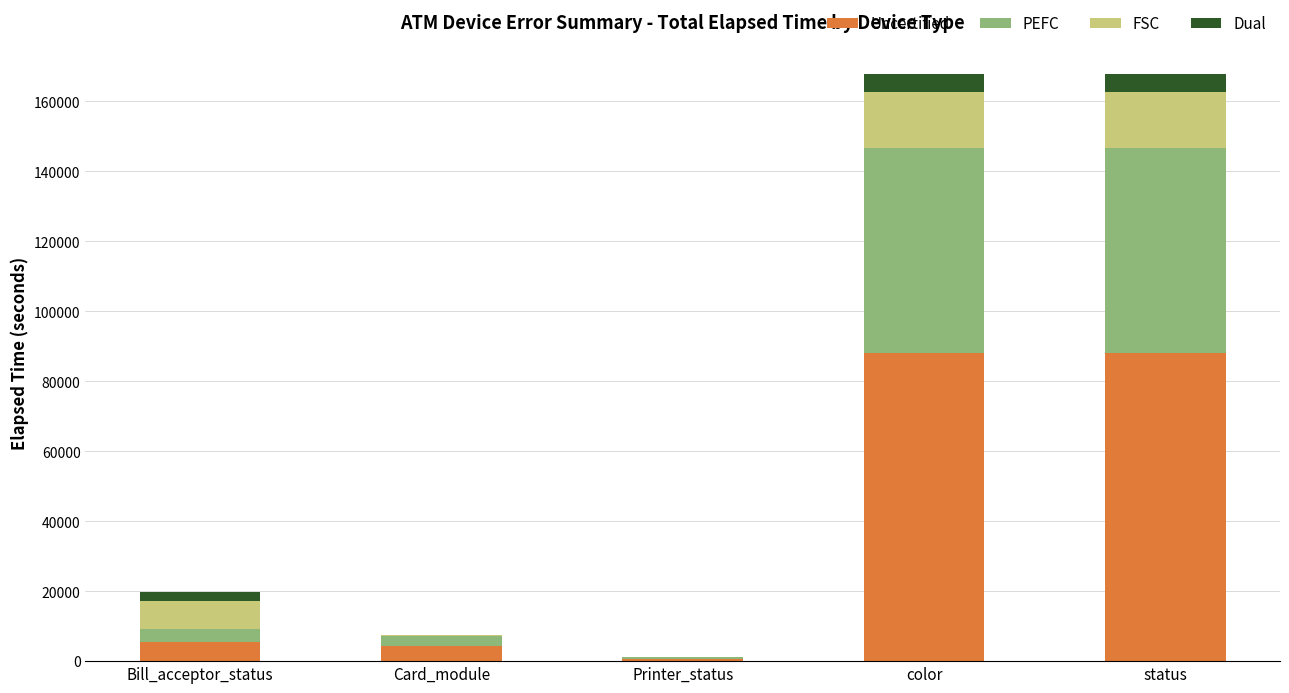

How many distinct data groups are displayed?

4